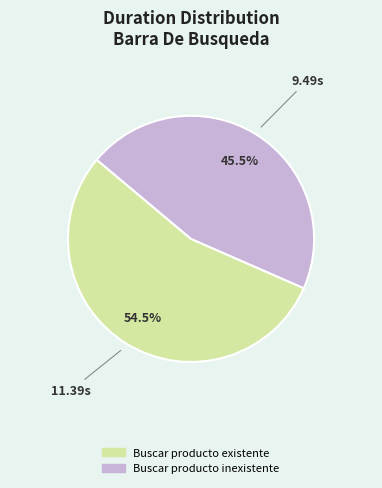

Which category has the smallest portion of the pie?

Buscar producto inexistente